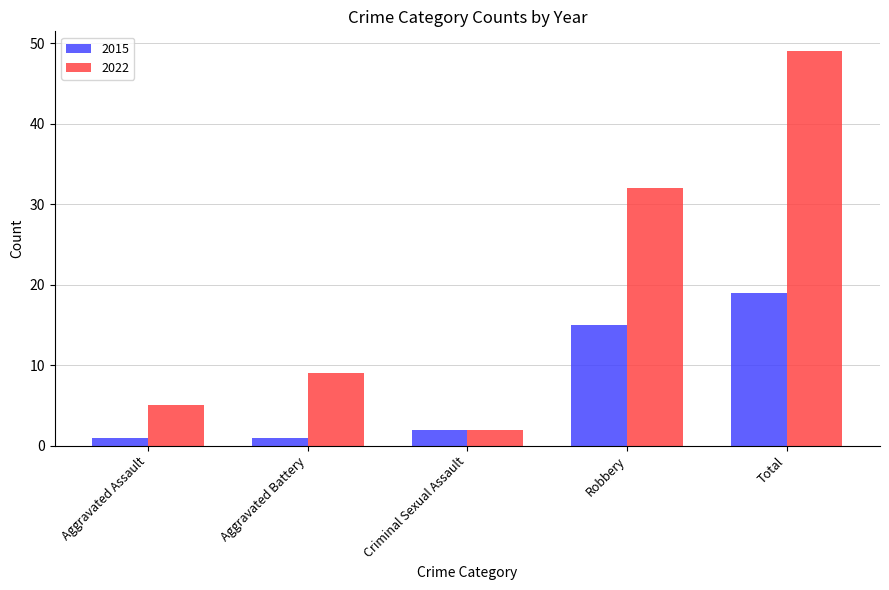

What is the difference between the highest and lowest values at Robbery?

17